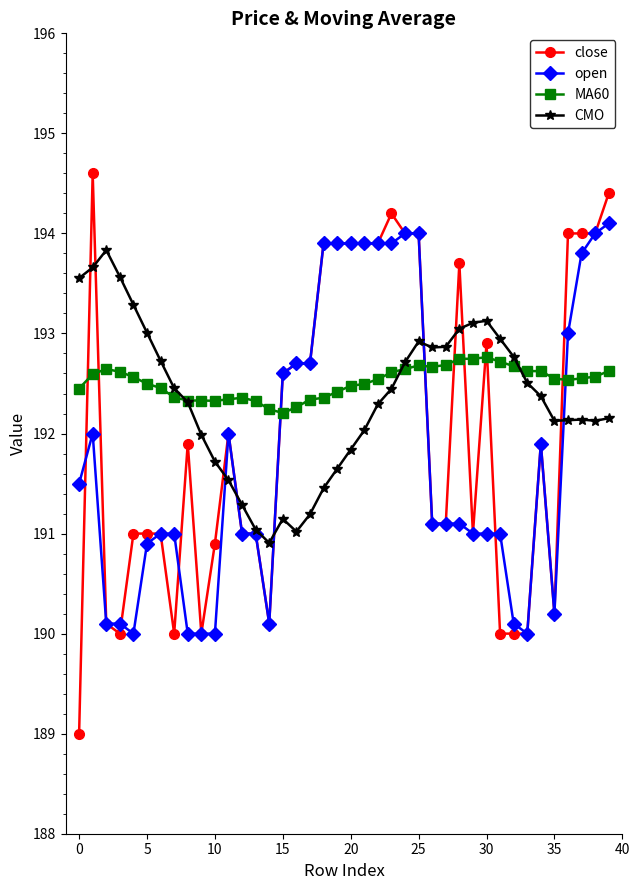

What is the maximum value shown in the chart?

194.6